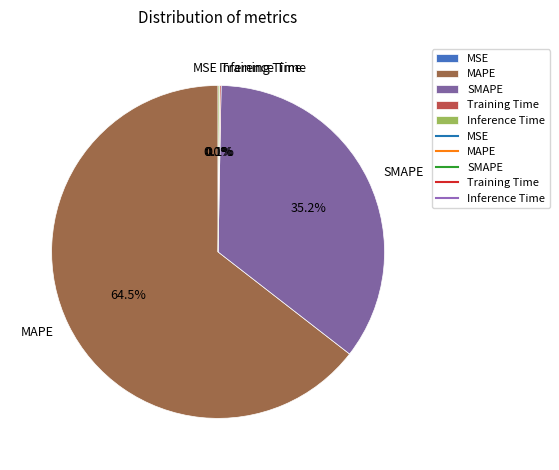

Does MAPE account for over 50% of the chart?

Yes